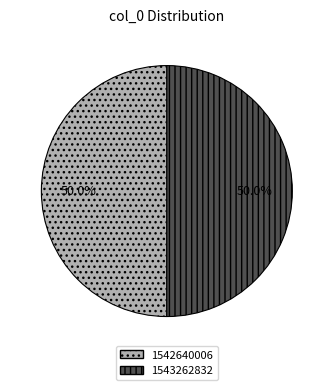

To the nearest percent, what portion does 1542640006 represent?

50%